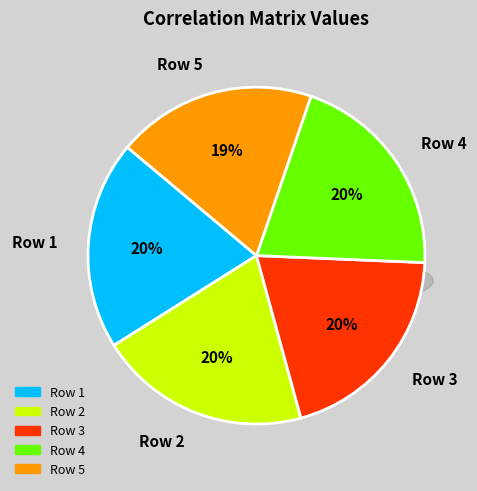

Is it true that Row 2 is 28% of the pie?

False